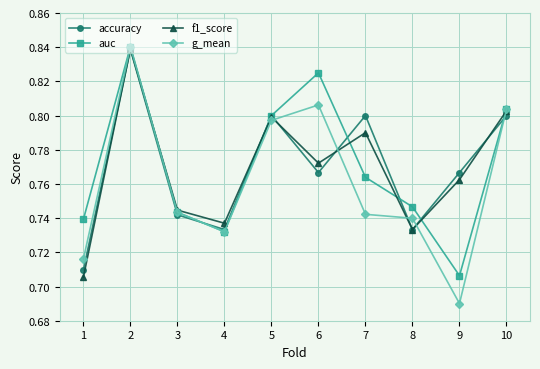

The value of auc at 10 is 0.8. True or false?

True